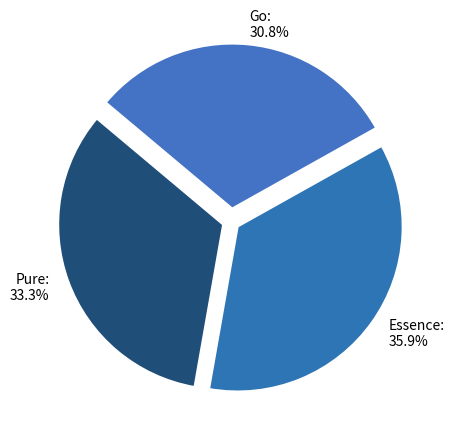

What is the largest slice in the pie chart?

Essence